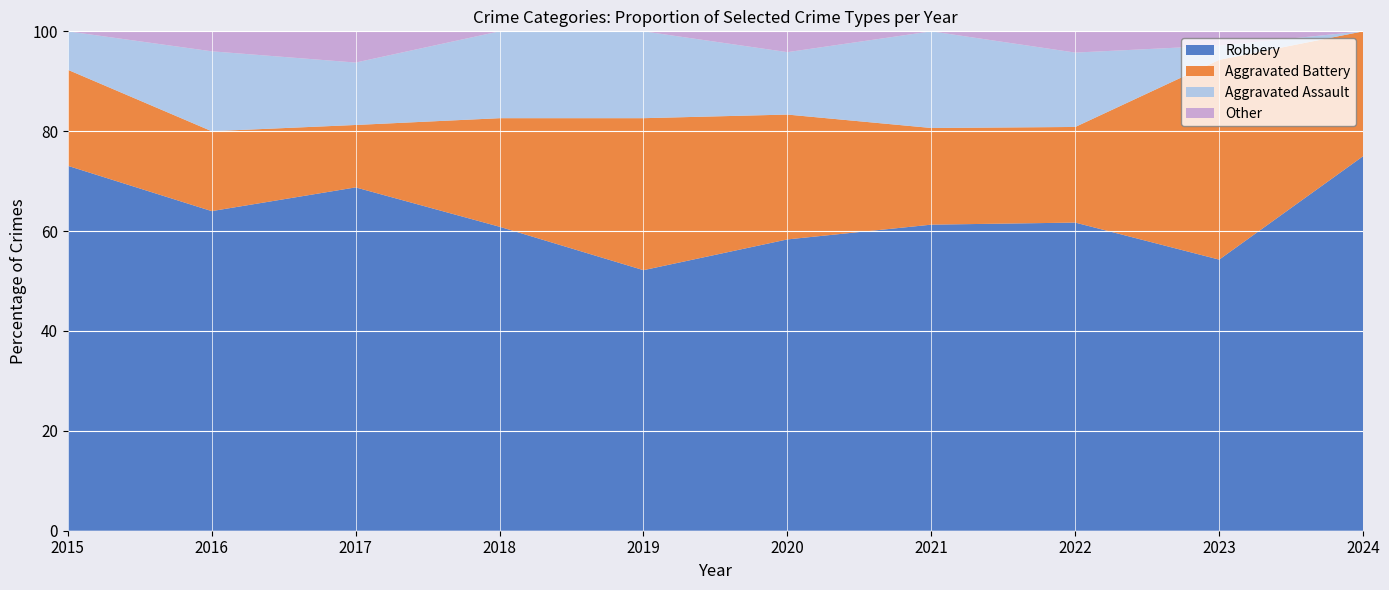

What is the highest value of the Robbery series?

75.0